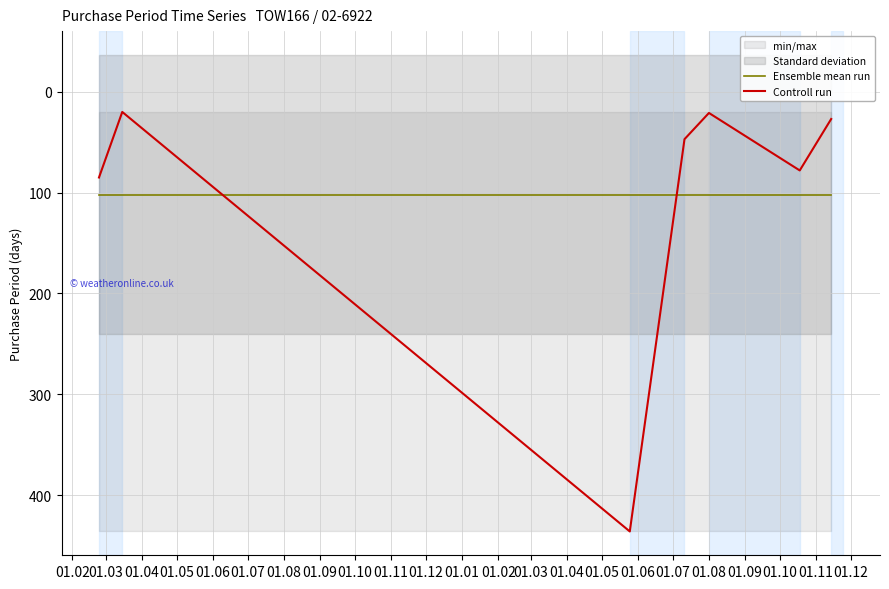

What is the highest value of the Ensemble mean run series?

102